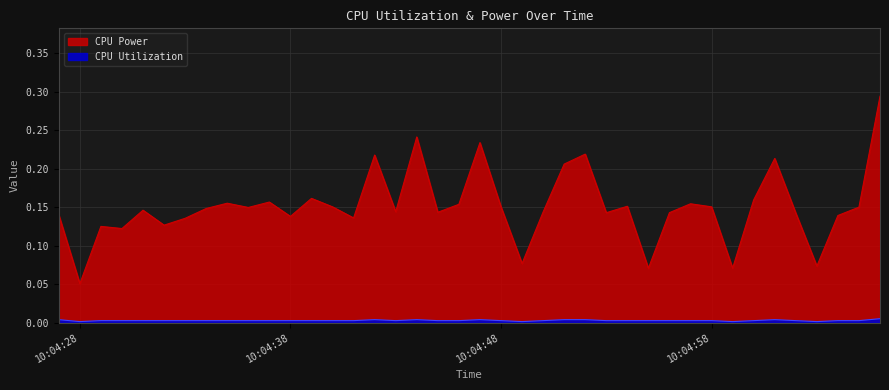

Reading left to right, extract all data points from this chart.

CPU Power: 0.1	0.1	0.1	0.1	0.1	0.1	0.1	0.1	0.2	0.1	0.2	0.1	0.2	0.2	0.1	0.2	0.1	0.2	0.1	0.2	0.2	0.2	0.1	0.1	0.2	0.2	0.1	0.2	0.1	0.1	0.2	0.2	0.1	0.2	0.2	0.1	0.1	0.1	0.1	0.3
CPU Utilization: 0.0	0.0	0.0	0.0	0.0	0.0	0.0	0.0	0.0	0.0	0.0	0.0	0.0	0.0	0.0	0.0	0.0	0.0	0.0	0.0	0.0	0.0	0.0	0.0	0.0	0.0	0.0	0.0	0.0	0.0	0.0	0.0	0.0	0.0	0.0	0.0	0.0	0.0	0.0	0.0